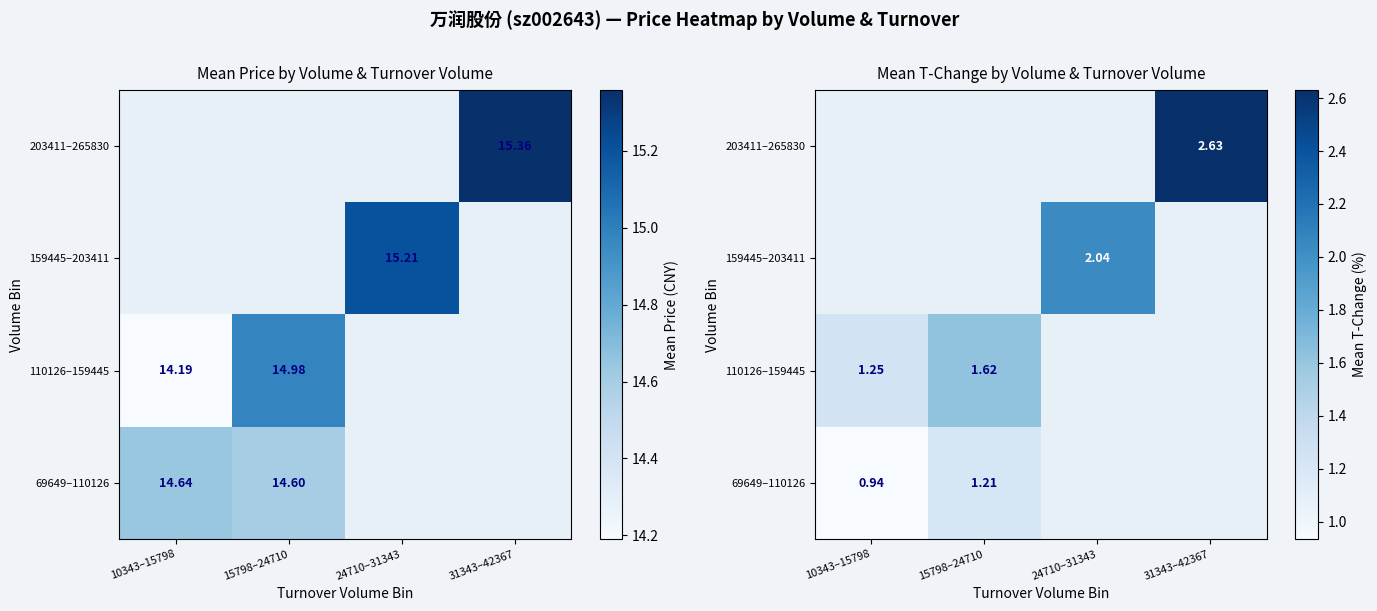

True or false: 159445–203411 has a value of 2.0 at 24710–31343.

True